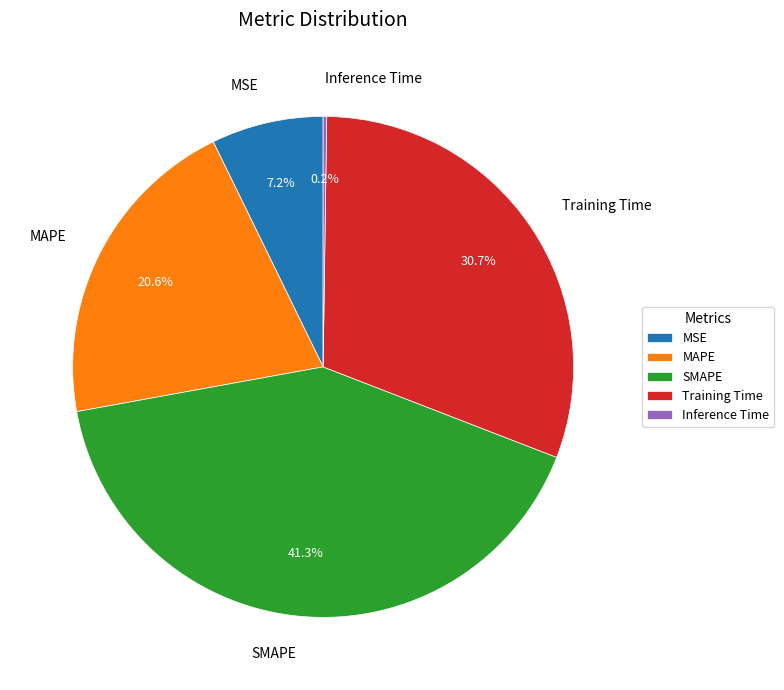

To the nearest percent, what percentage of the pie is SMAPE?

41%